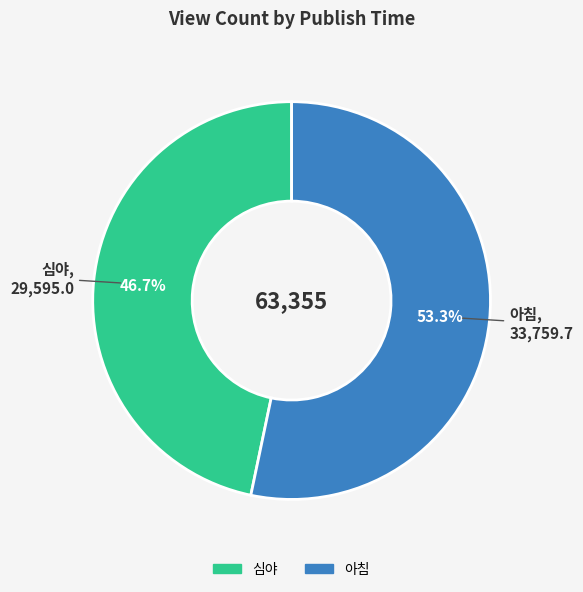

To the nearest percent, what is the average slice percentage?

50%